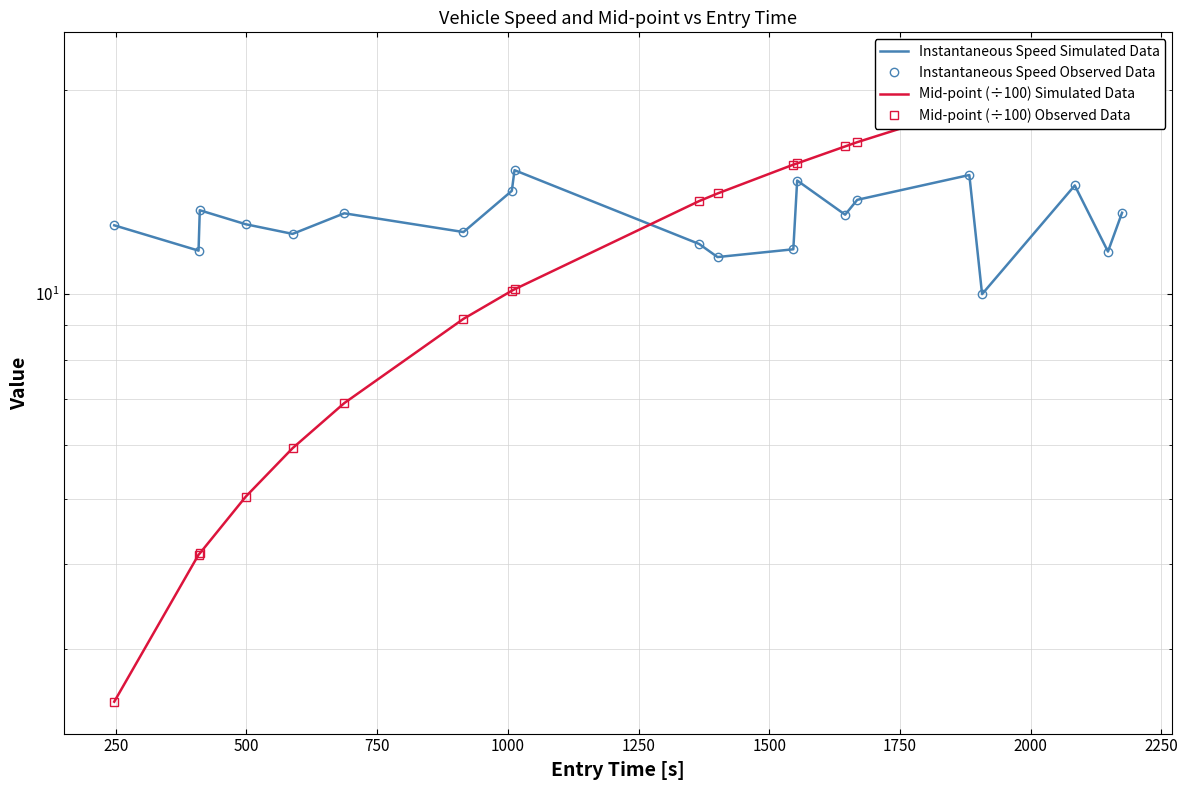

What is the value of the Instantaneous Speed Observed Data point at the 16th from the left?

15.0